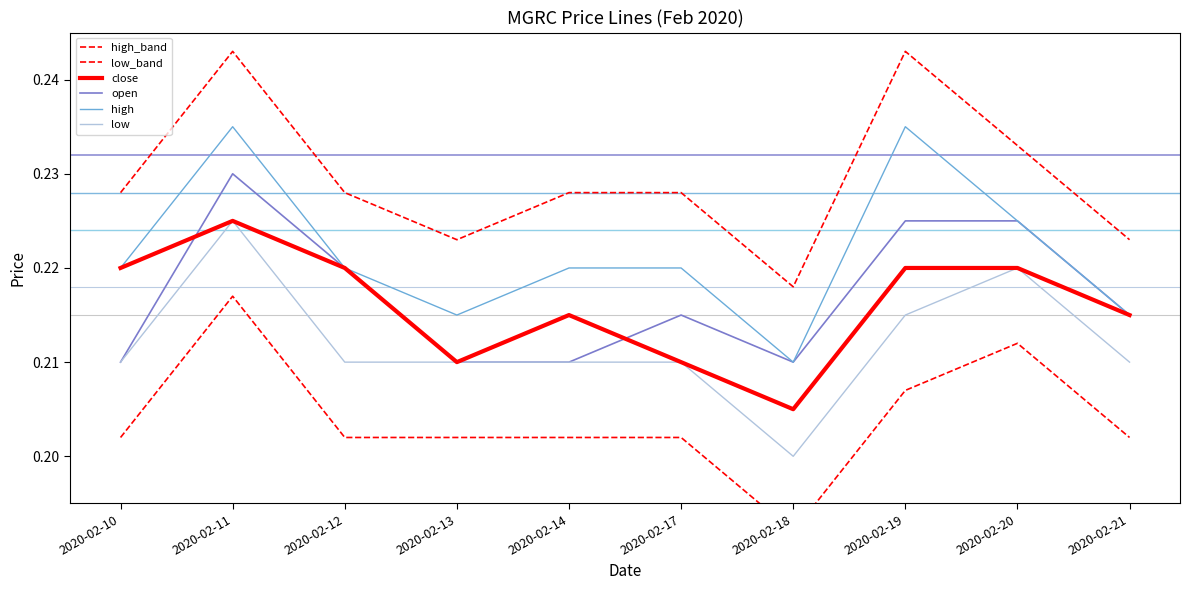

At which label does open reach its minimum?

2020-02-10